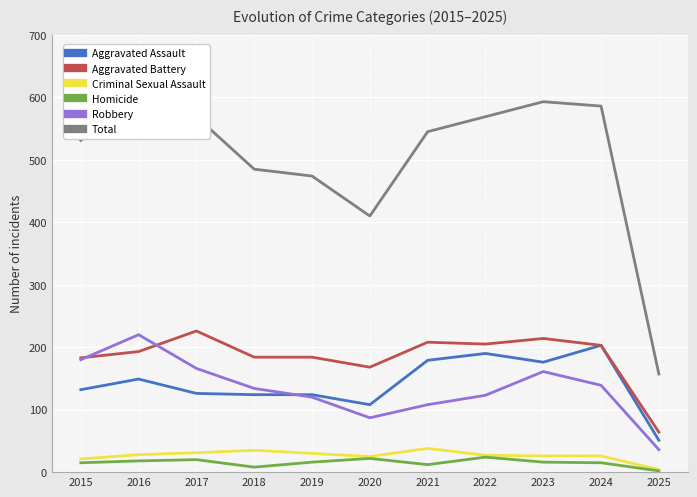

Rank the series by their maximum value, from lowest to highest.

Homicide, Criminal Sexual Assault, Aggravated Assault, Robbery, Aggravated Battery, Total